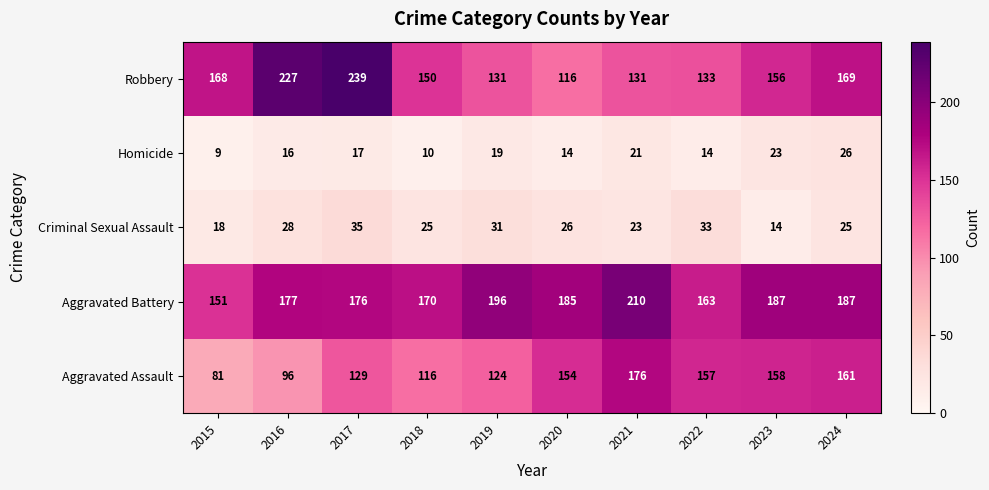

The value of Criminal Sexual Assault at 2015 is 18. True or false?

True